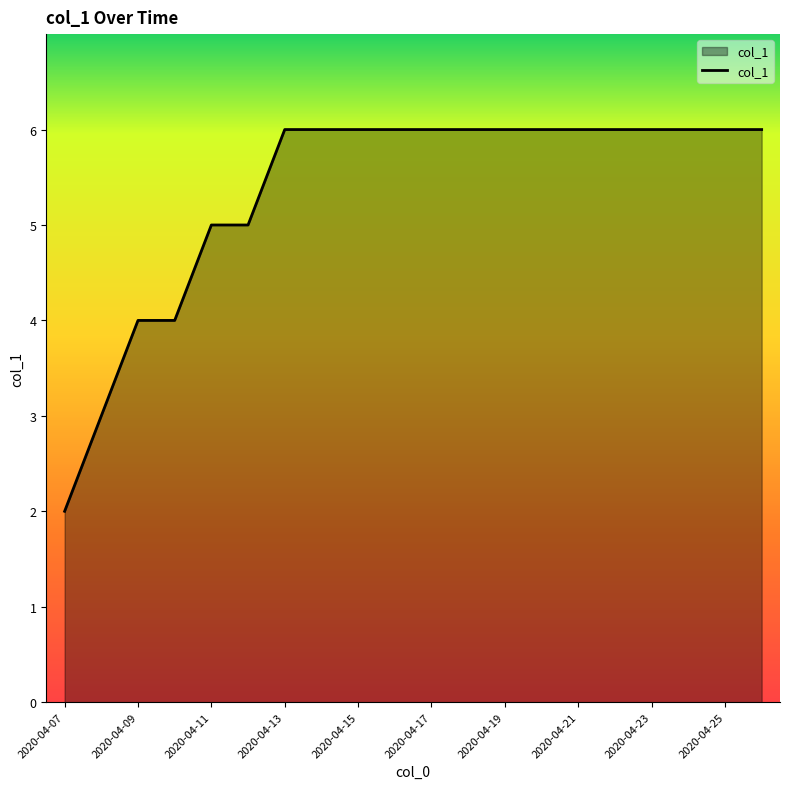

What is the greatest value displayed?

6